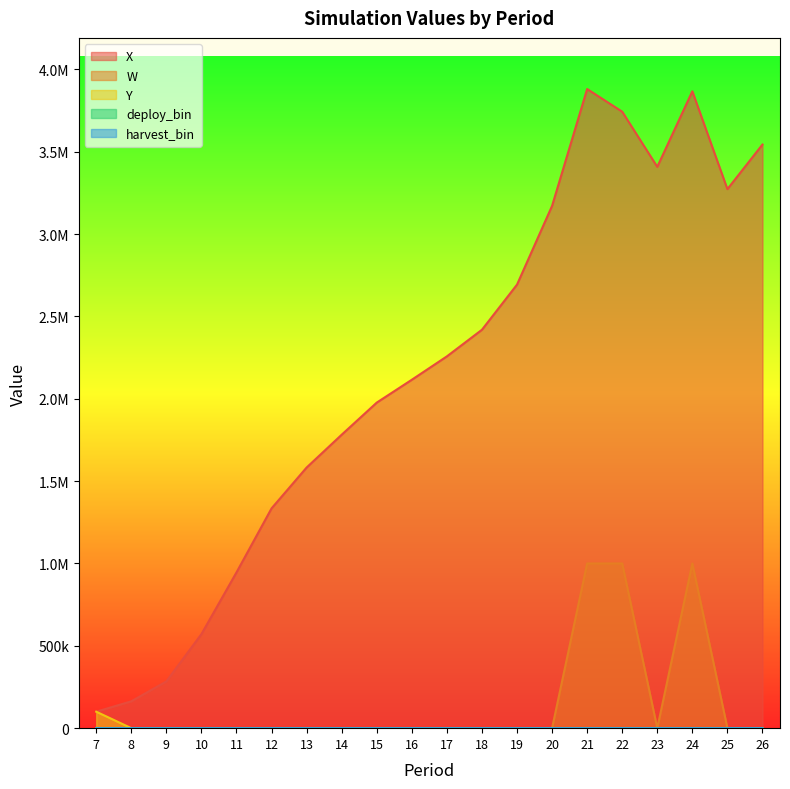

How many distinct data groups are displayed?

5